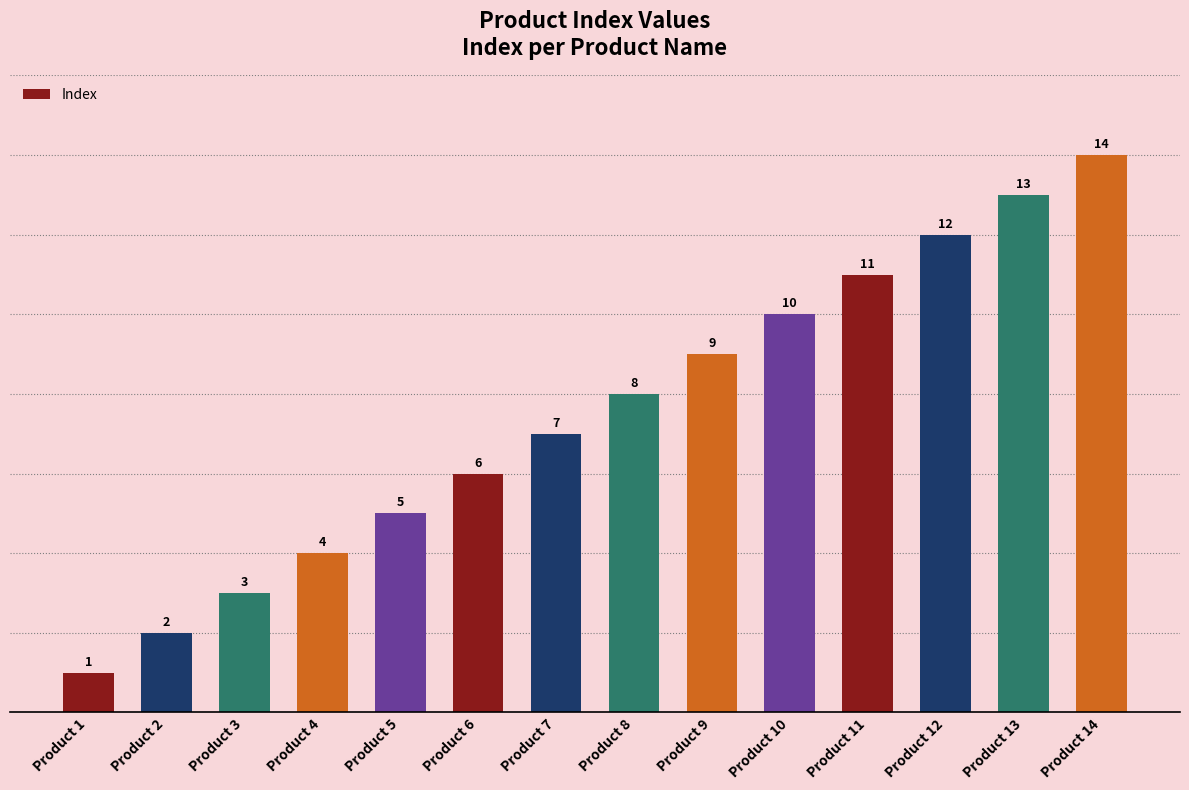

The value at Product 3 is 3. True or false?

True